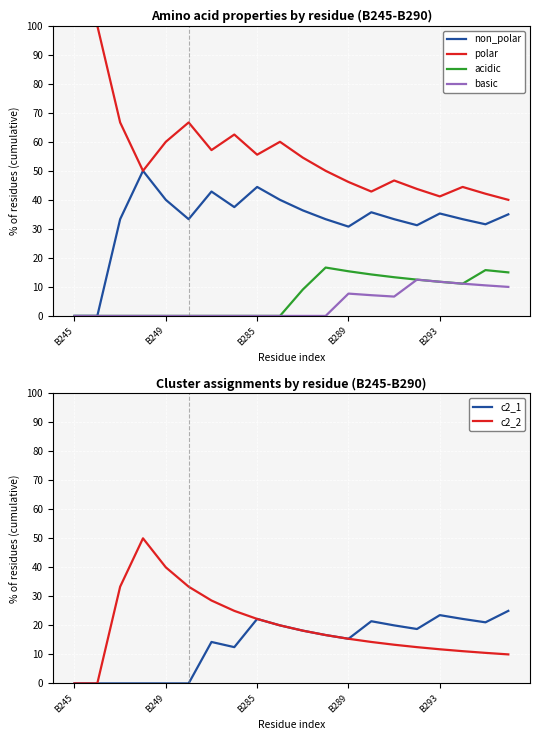

What are all the series names shown in the legend?

non_polar, polar, acidic, basic, c2_1, c2_2